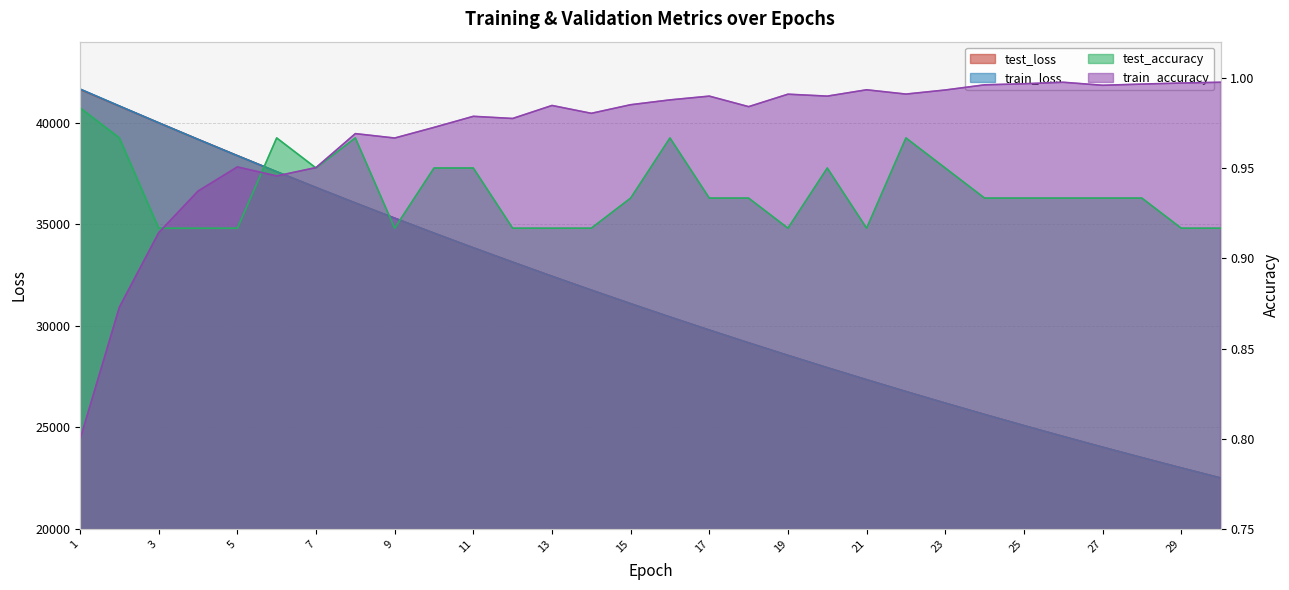

True or false: test_accuracy and test_loss cross at least once.

False